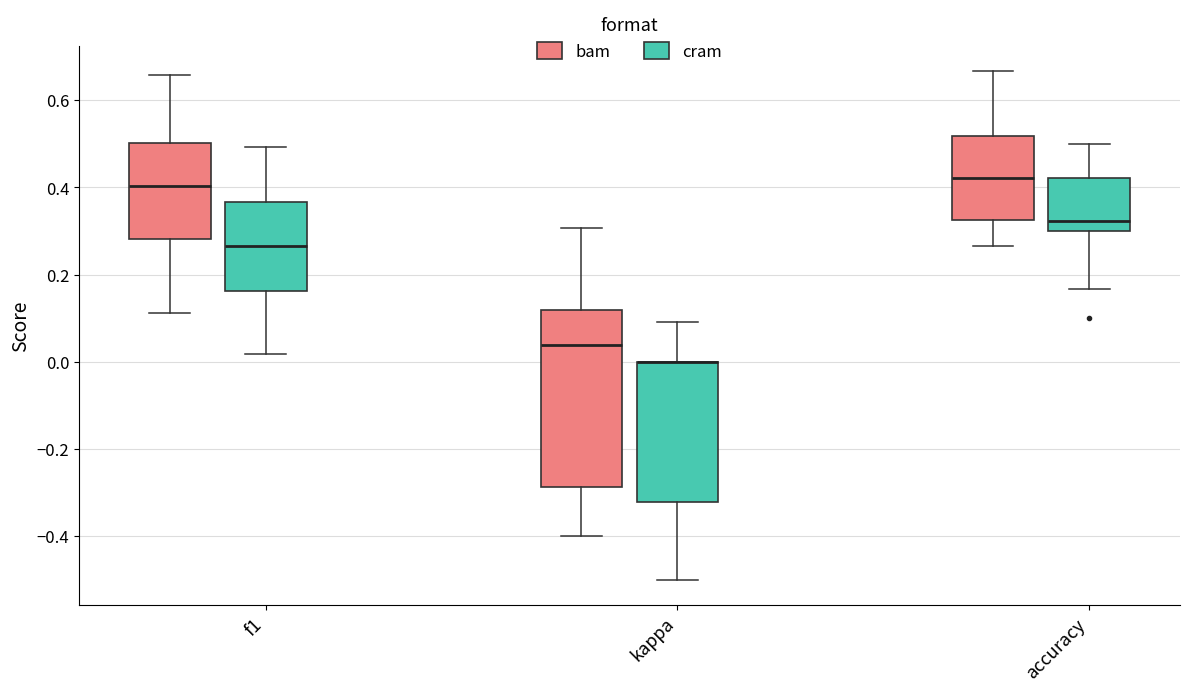

Reading left to right, transcribe this box plot: for each box, give where its median line is, the range the box spans, and where its two whiskers end, as read against the y-axis. The values are not printed on the chart, so give them approximately, as read against the axis.

f1 (bam): median 0.40, box 0.28 to 0.50, whiskers 0.12 to 0.66
f1 (cram): median 0.26, box 0.16 to 0.36, whiskers 0.02 to 0.50
kappa (bam): median 0.04, box -0.28 to 0.12, whiskers -0.40 to 0.30
kappa (cram): median 0.00 (drawn on the box's upper edge), box -0.32 to 0.00, whiskers -0.50 to 0.10
accuracy (bam): median 0.42, box 0.32 to 0.52, whiskers 0.26 to 0.66
accuracy (cram): median 0.32, box 0.30 to 0.42, whiskers 0.16 to 0.50